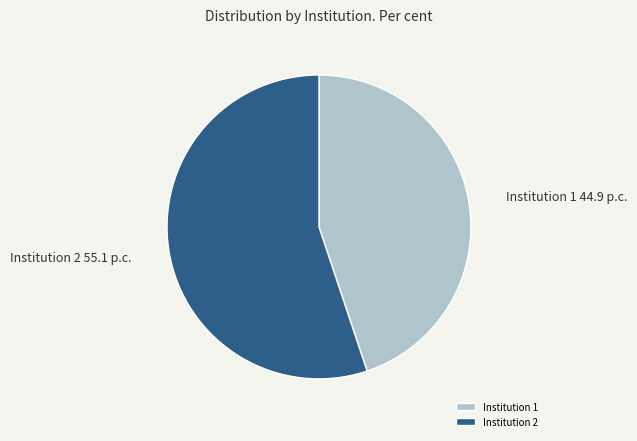

Which category has the biggest portion of the pie?

Institution 2